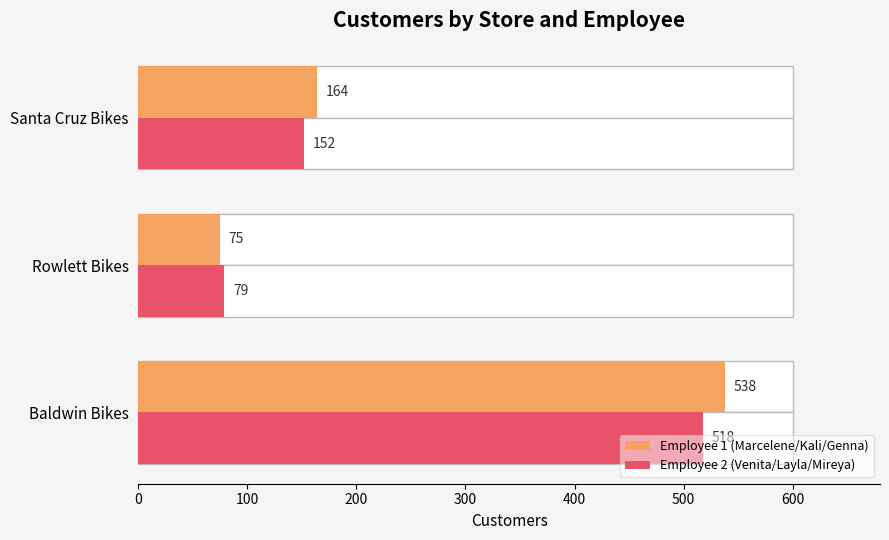

The Employee 1 (Marcelene/Kali/Genna) series shows 95 at 200. True or false?

False